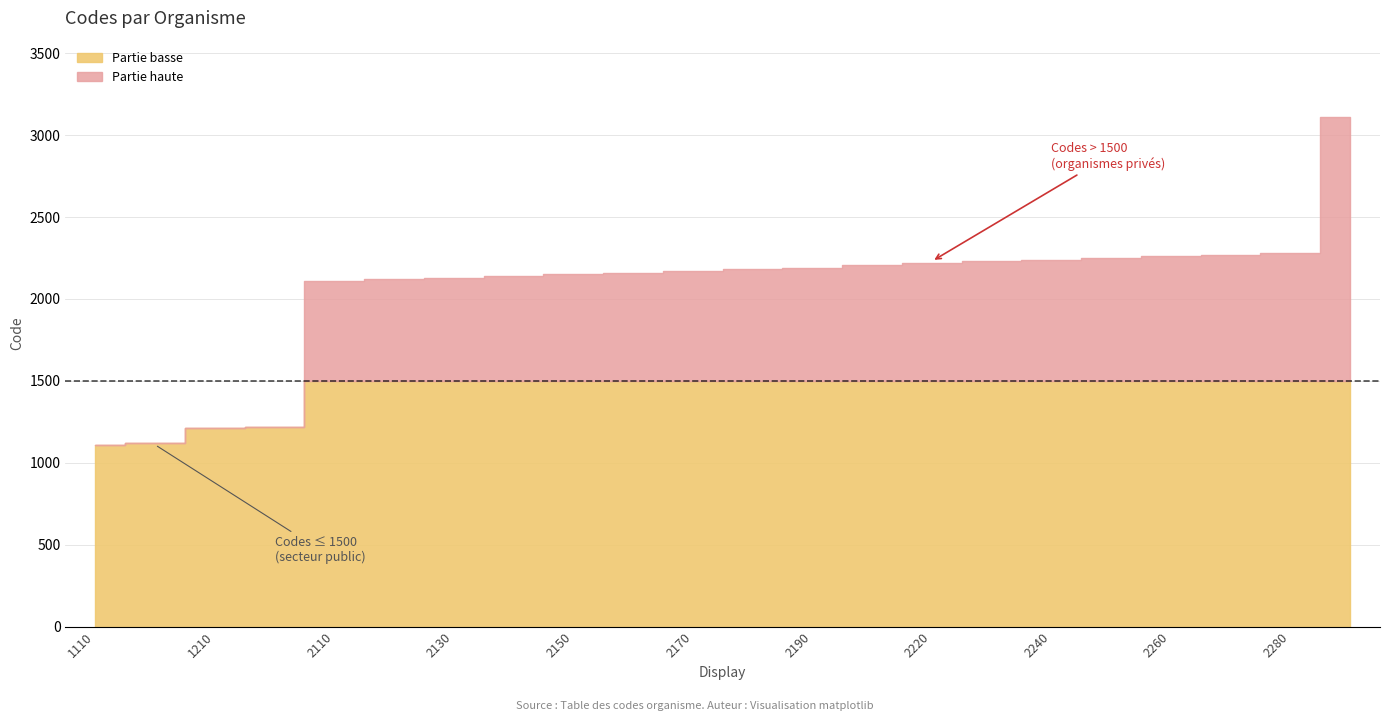

Between 2230 and 2190, which is larger?

2230